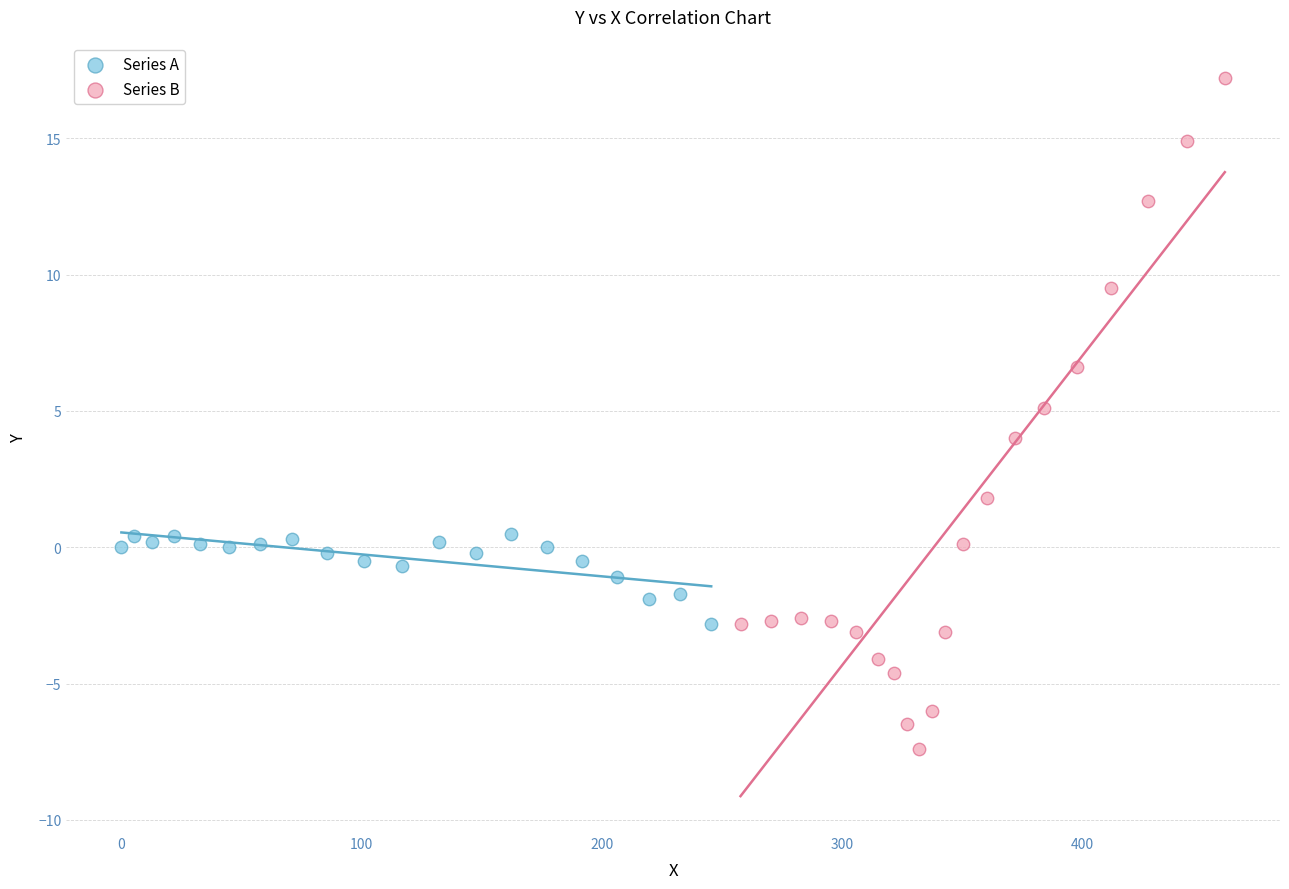

Which series has the largest Y range (max minus min)?

Series B